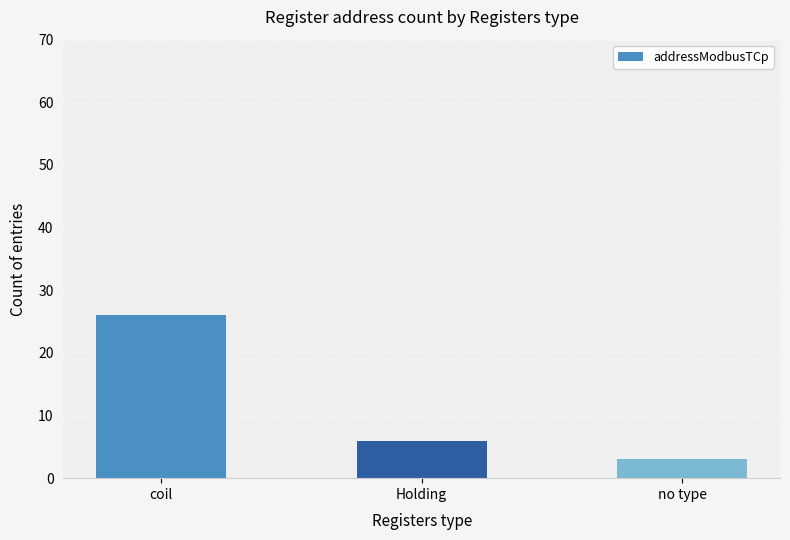

List the labels in order of value, smallest first.

no type, Holding, coil